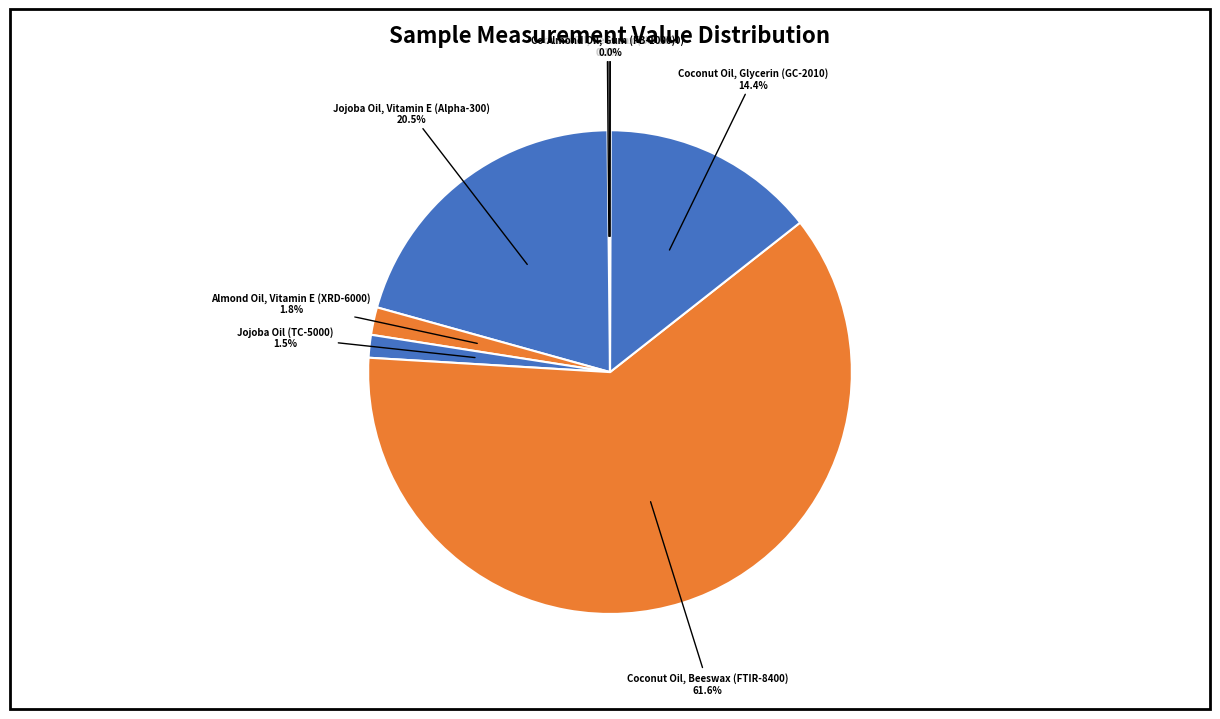

Which has a higher value, Almond Oil, Vitamin E (XRD-6000) or Jojoba Oil, Vitamin E (Alpha-300)?

Jojoba Oil, Vitamin E (Alpha-300)